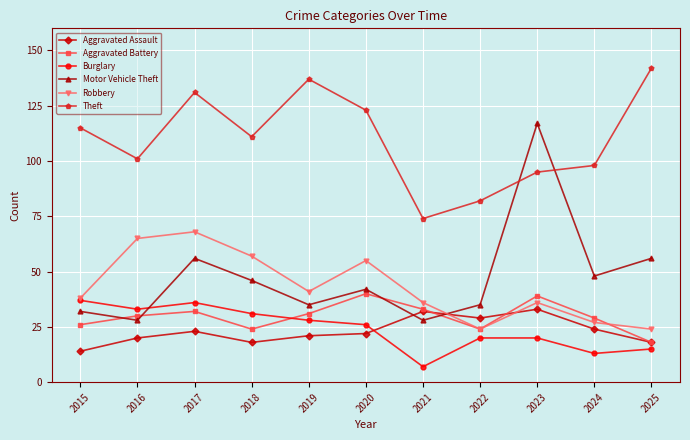

What is the value of the Burglary point at the 7th from the left?

7